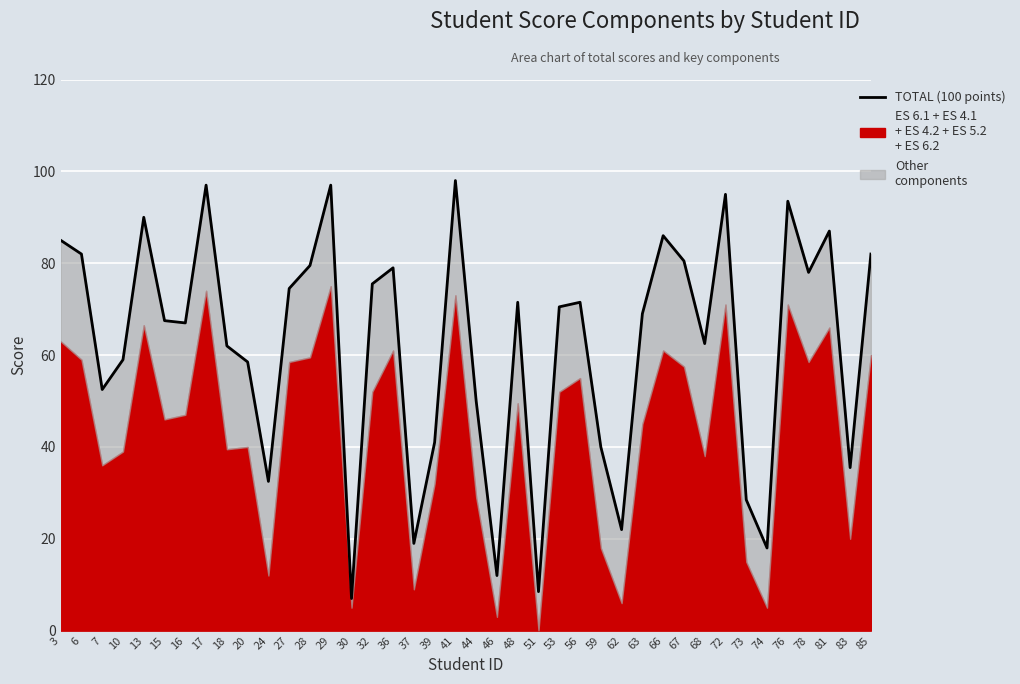

The chart shows a value of 18.0 at 74. True or false?

True